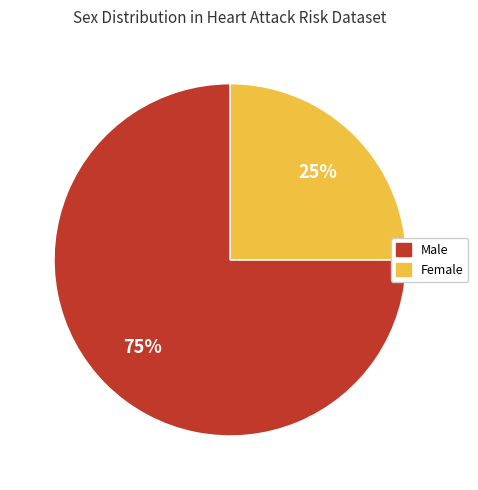

What percentage is the Female slice, to the nearest percent?

25%